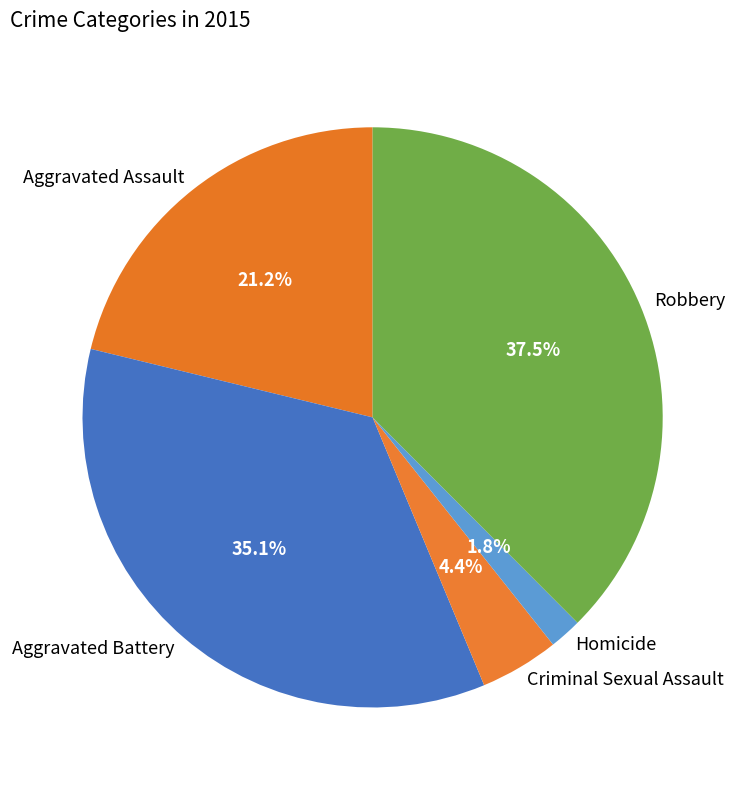

Combined, what portion of the pie is Criminal Sexual Assault and Aggravated Battery?

39.5%